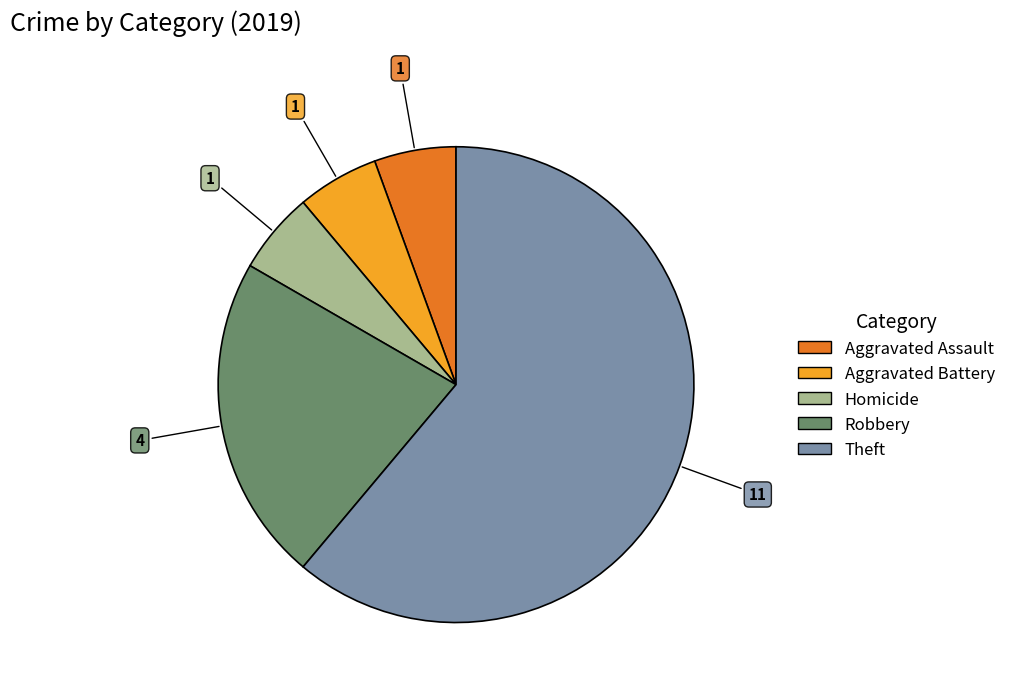

Count the number of slices in the pie.

5